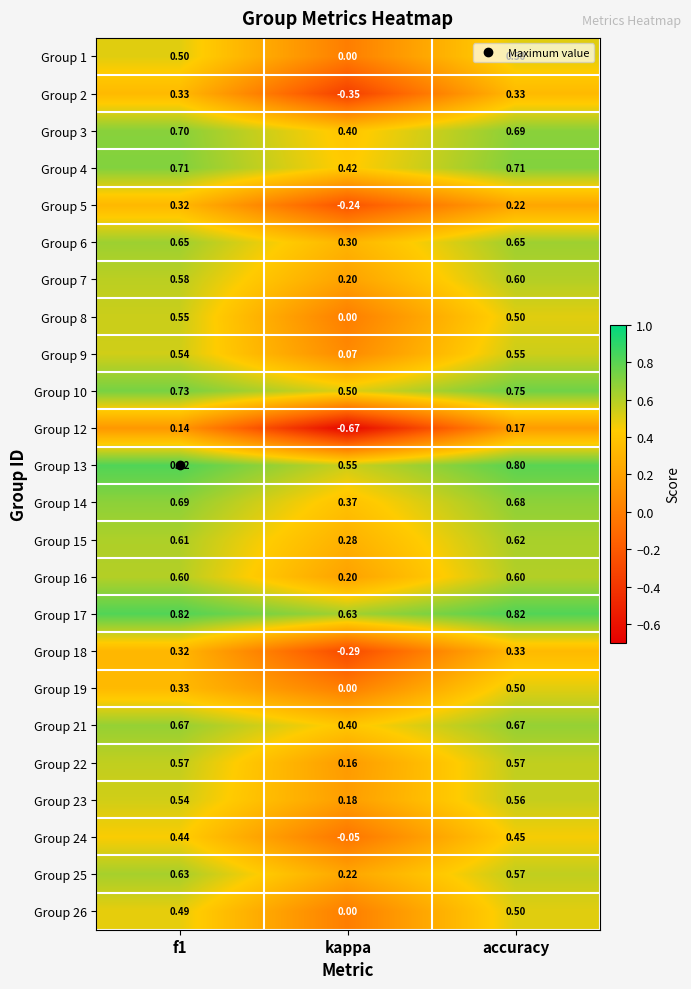

Which category has the lowest value across all series?

kappa